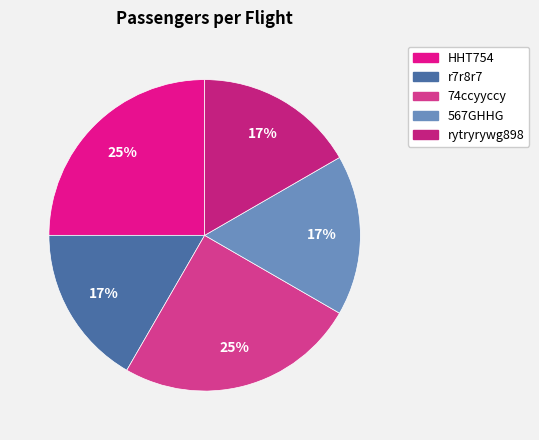

To the nearest percent, what is the combined percentage of HHT754 and rytryrywg898?

42%